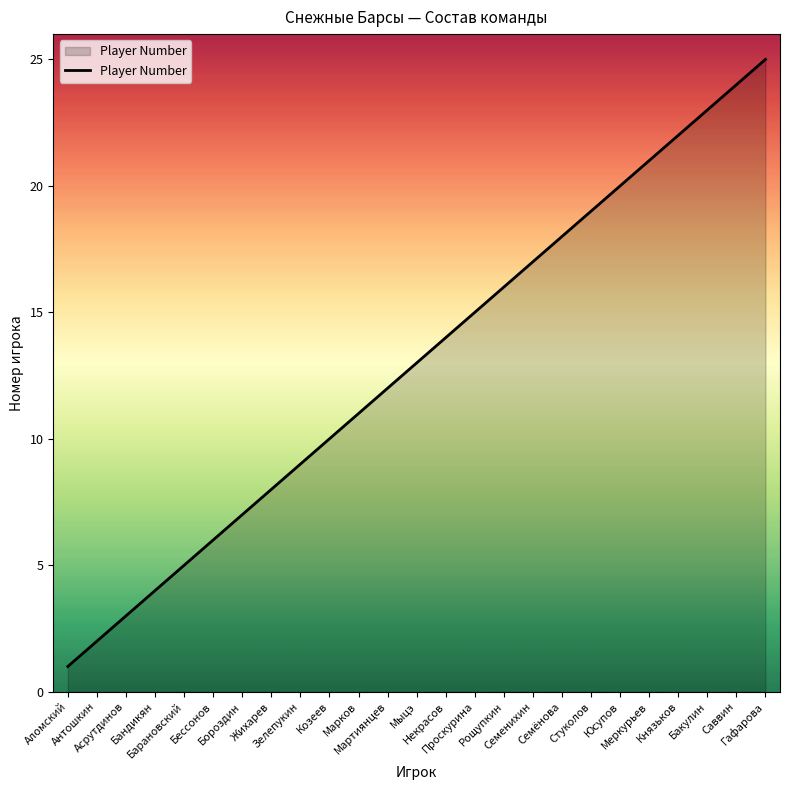

True or false: the data shows 4 at Некрасов.

False